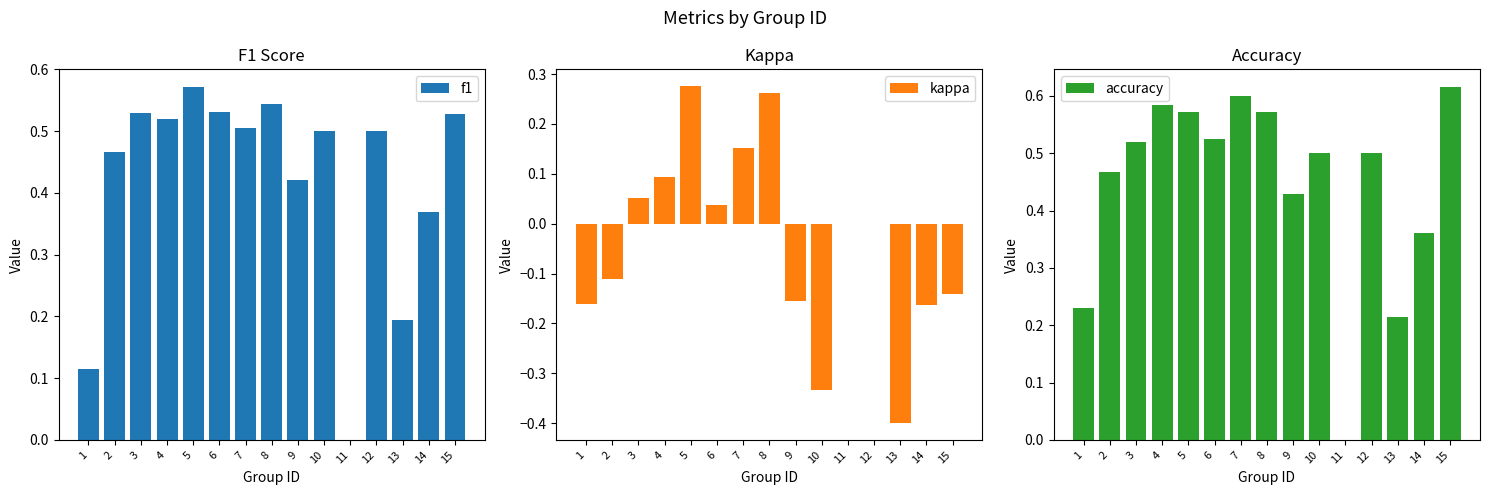

What are all the series names shown in the legend?

f1, kappa, accuracy